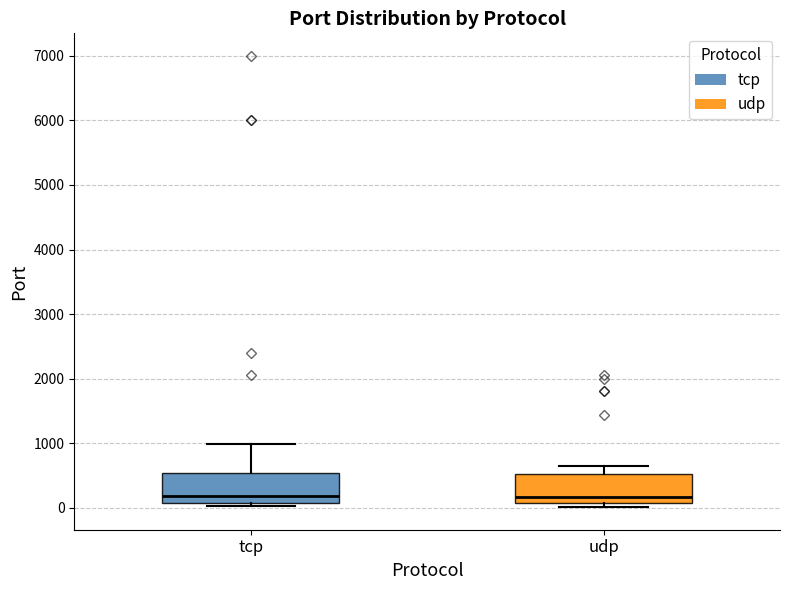

Reading left to right, transcribe this box plot: for each box, give where its median line is, the range the box spans, and where its two whiskers end, as read against the y-axis. The values are not printed on the chart, so give them approximately, as read against the axis.

tcp: median 200, box 100 to 500, whiskers 0 to 1000
udp: median 200, box 100 to 500, whiskers 0 to 600